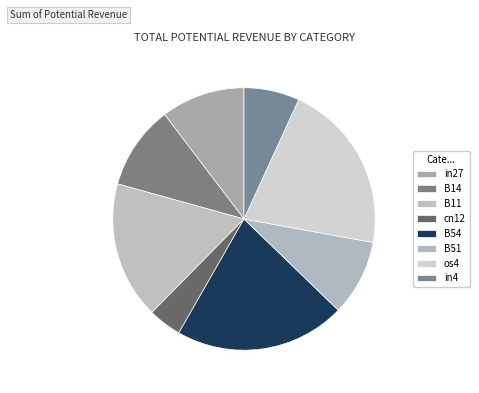

What percentage is the in4 slice, to the nearest percent?

7%